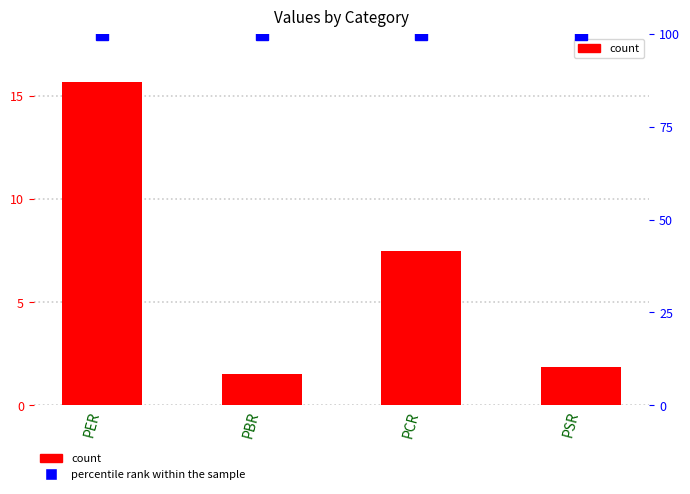

Reading left to right, extract all data points from this chart.

PER=15.7	PBR=1.5	PCR=7.5	PSR=1.9